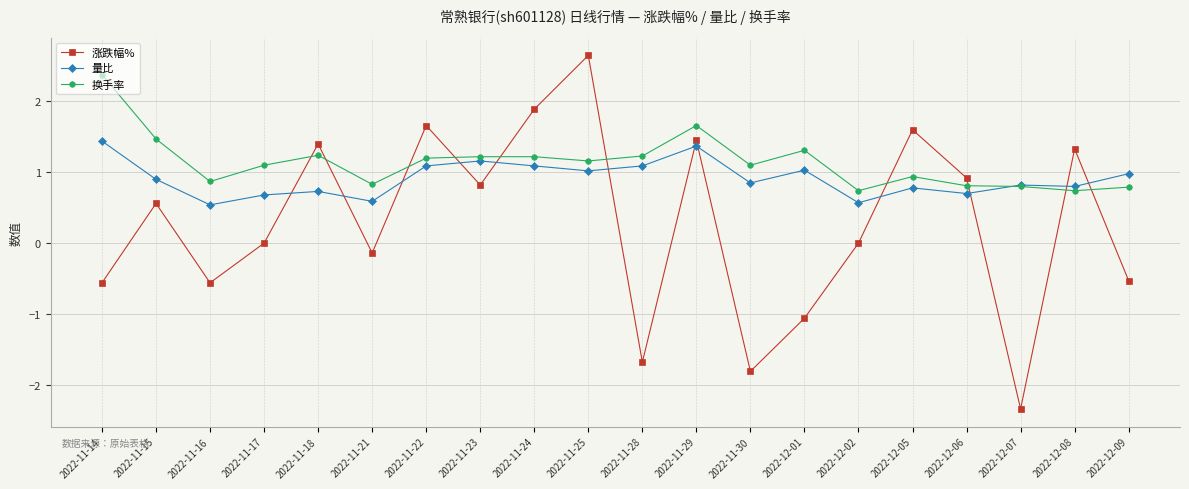

What position from the left is 2022-12-09?

20